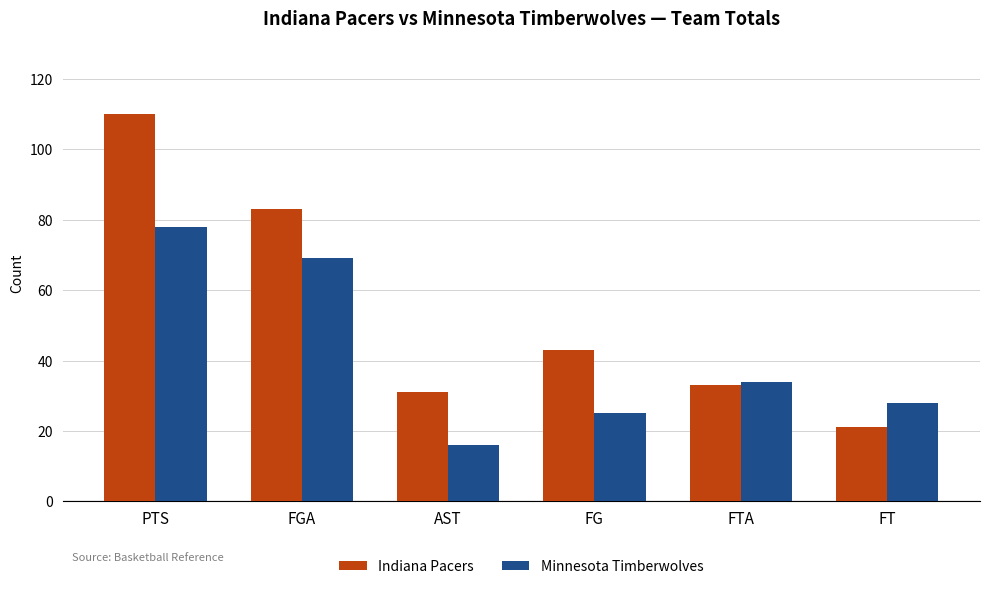

Rank the series by their average value, from lowest to highest.

Minnesota Timberwolves, Indiana Pacers